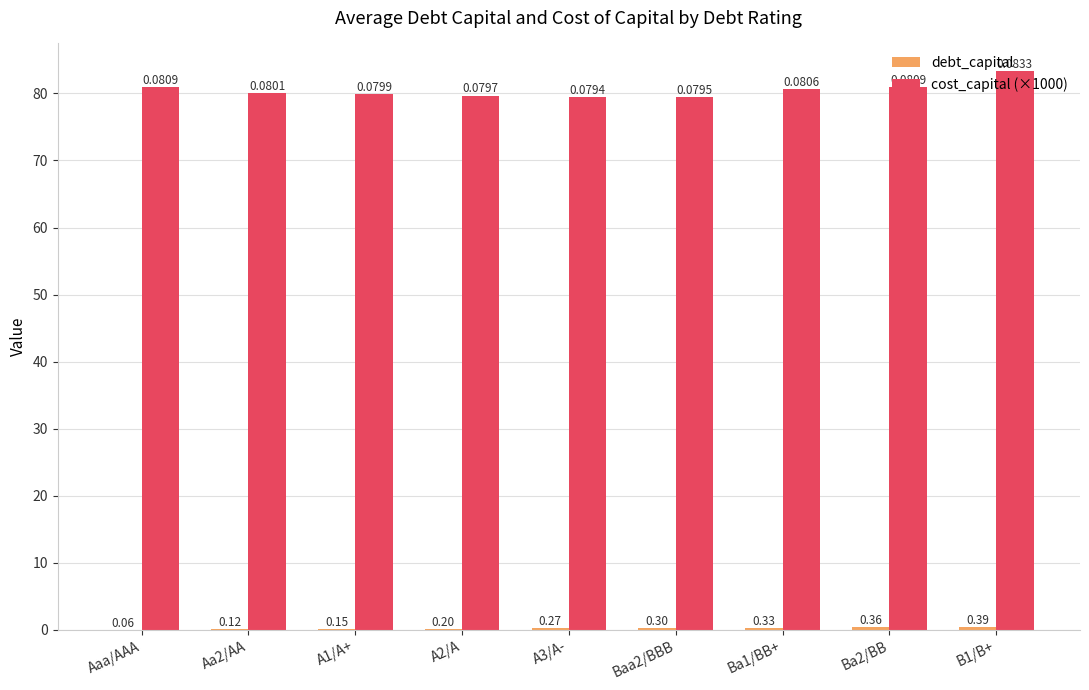

At which label does cost_capital (×1000) first exceed 80?

Aaa/AAA